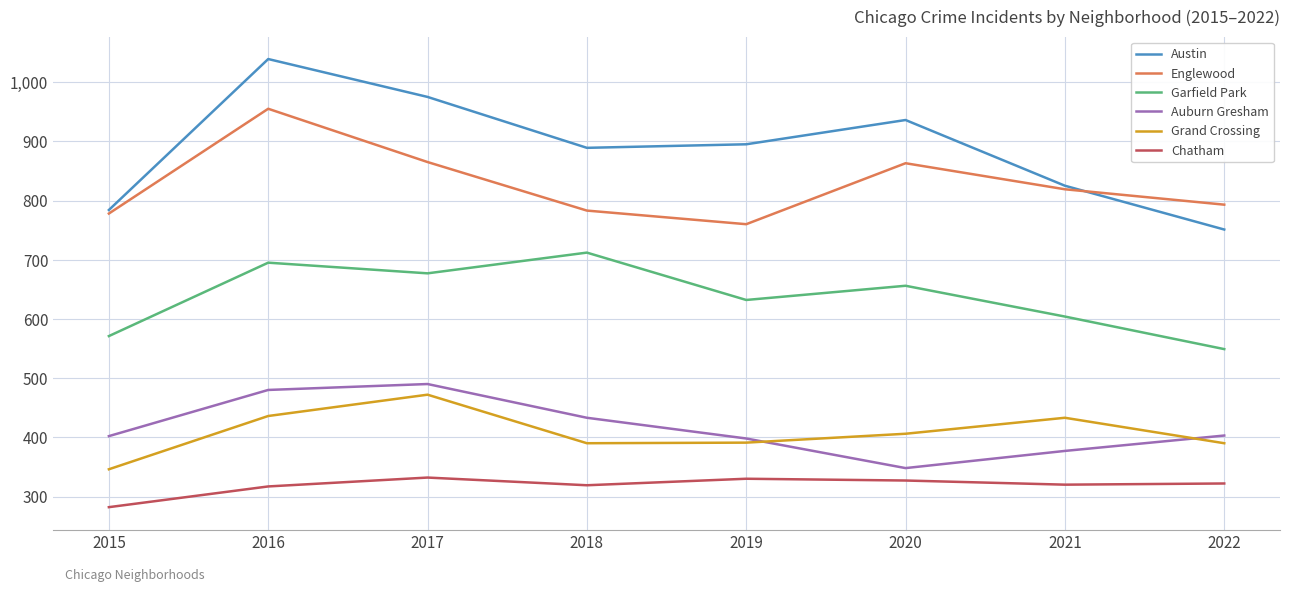

Which series has the largest total across all categories?

Austin